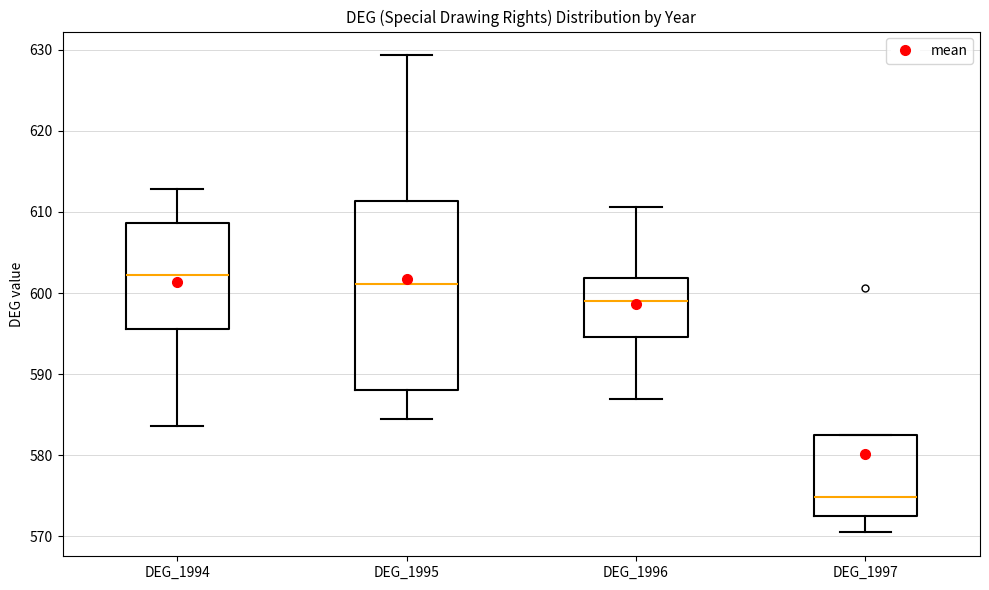

Reading left to right, read every box against the y-axis: the position of its median line, the range the box covers, and the ends of its whiskers. The values are not printed on the chart, so give them approximately, as read against the axis.

DEG_1994: median 602, box 596 to 609, whiskers 584 to 613
DEG_1995: median 601, box 588 to 611, whiskers 584 to 629
DEG_1996: median 599, box 595 to 602, whiskers 587 to 611
DEG_1997: median 575, box 572 to 583, whiskers 570 to 583